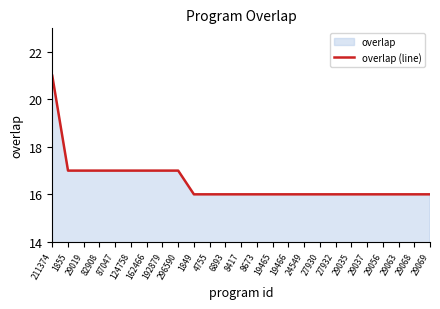

The chart shows a value of 4 at 211374. True or false?

False